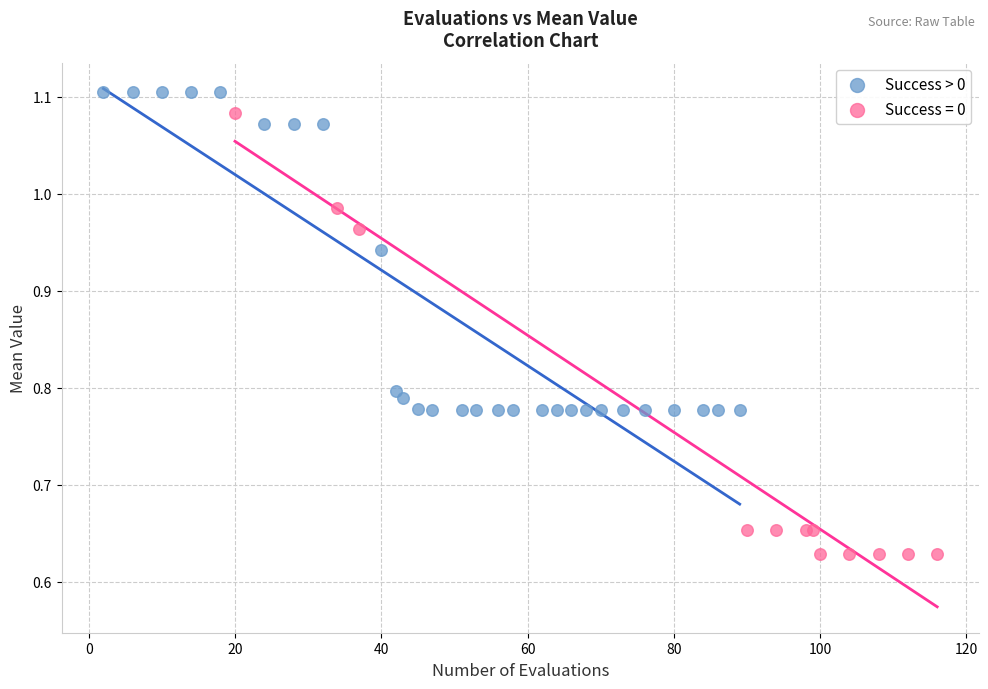

Which series has the largest Y range (max minus min)?

Success = 0